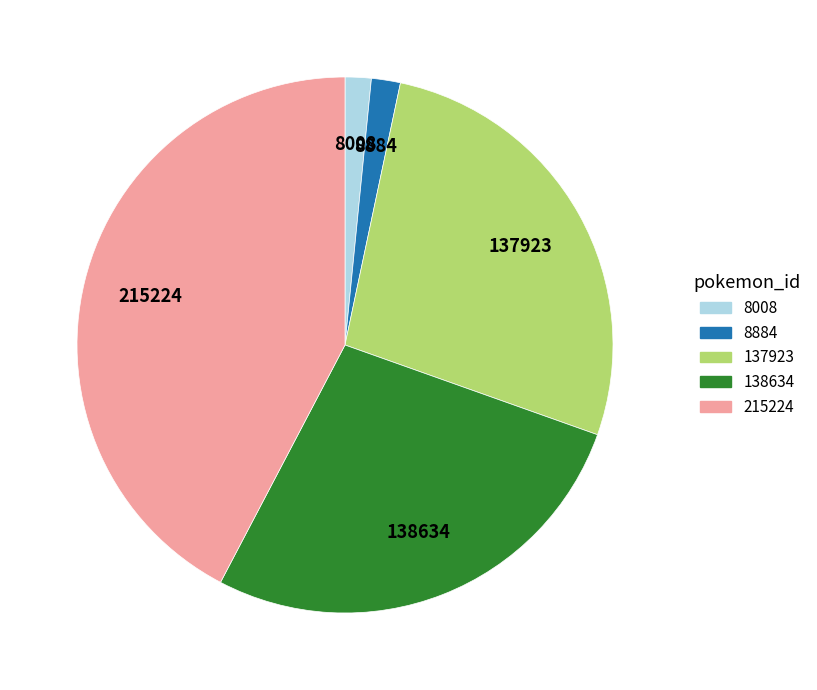

Between 215224 and 137923, which is larger?

215224